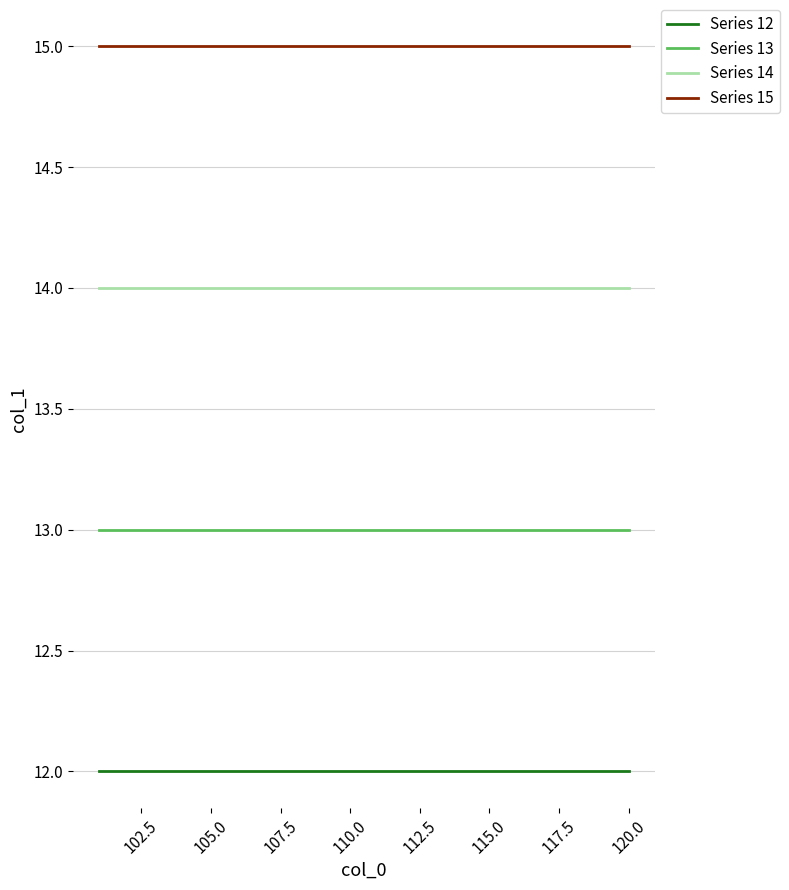

Reading left to right, what are all the values shown in this chart?

Series 12: 12	12	12	12	12	12	12	12	12	12	12	12	12	12	12	12	12	12	12	12
Series 13: 13	13	13	13	13	13	13	13	13	13	13	13	13	13	13	13	13	13	13	13
Series 14: 14	14	14	14	14	14	14	14	14	14	14	14	14	14	14	14	14	14	14	14
Series 15: 15	15	15	15	15	15	15	15	15	15	15	15	15	15	15	15	15	15	15	15